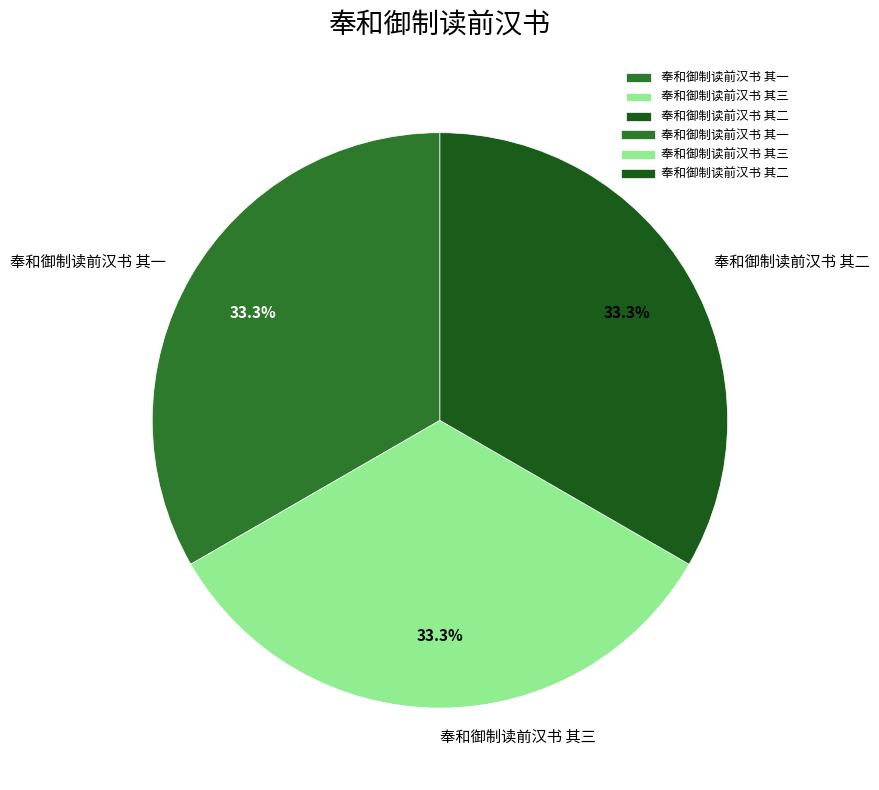

Does 奉和御制读前汉书 其一 account for over 50% of the chart?

No